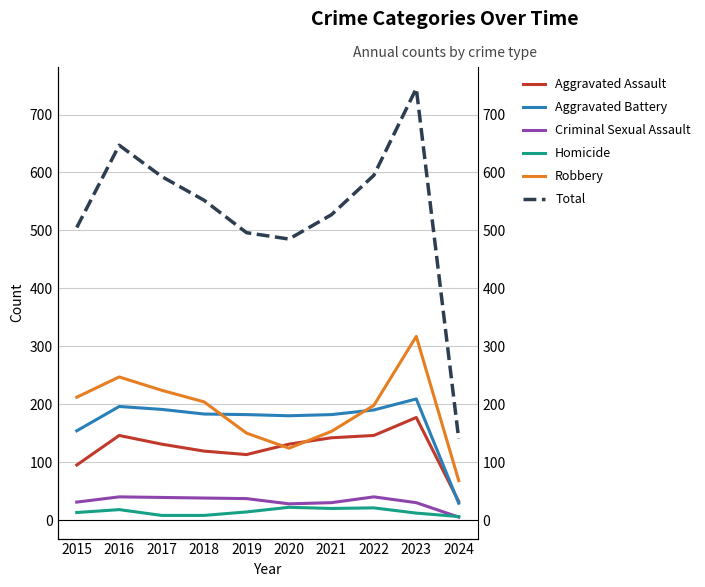

Reading right to left, transcribe all the data shown in this chart.

Aggravated Assault: 32	177	146	142	131	113	119	131	146	95
Aggravated Battery: 29	209	190	182	180	182	183	191	196	154
Criminal Sexual Assault: 5	30	40	30	28	37	38	39	40	31
Homicide: 6	12	21	20	22	14	8	8	18	13
Robbery: 68	317	198	153	124	150	204	224	247	212
Total: 140	745	595	527	485	496	552	593	647	505